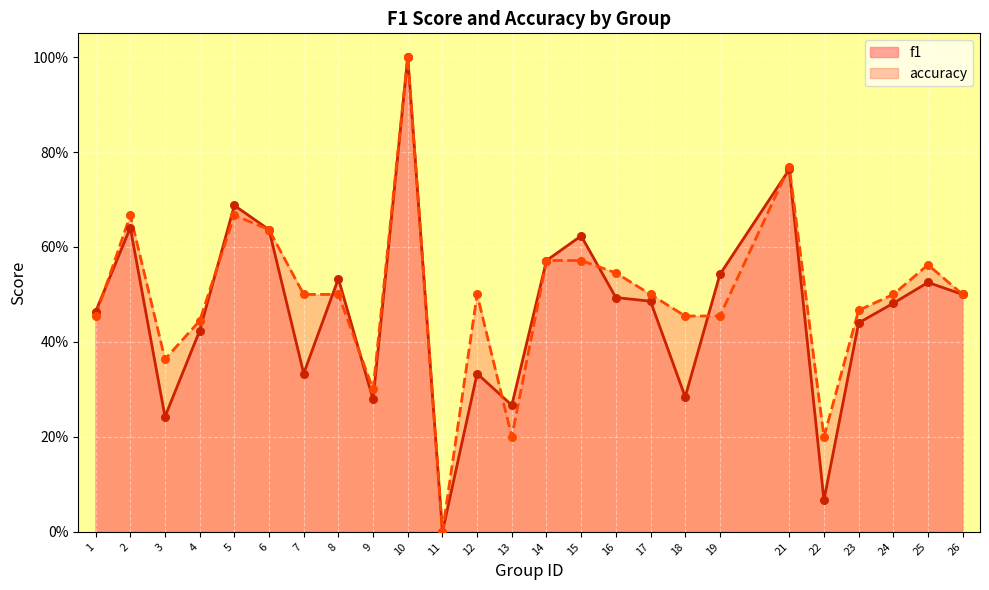

Is the value of f1 at 15 greater than the value of accuracy at 16?

Yes